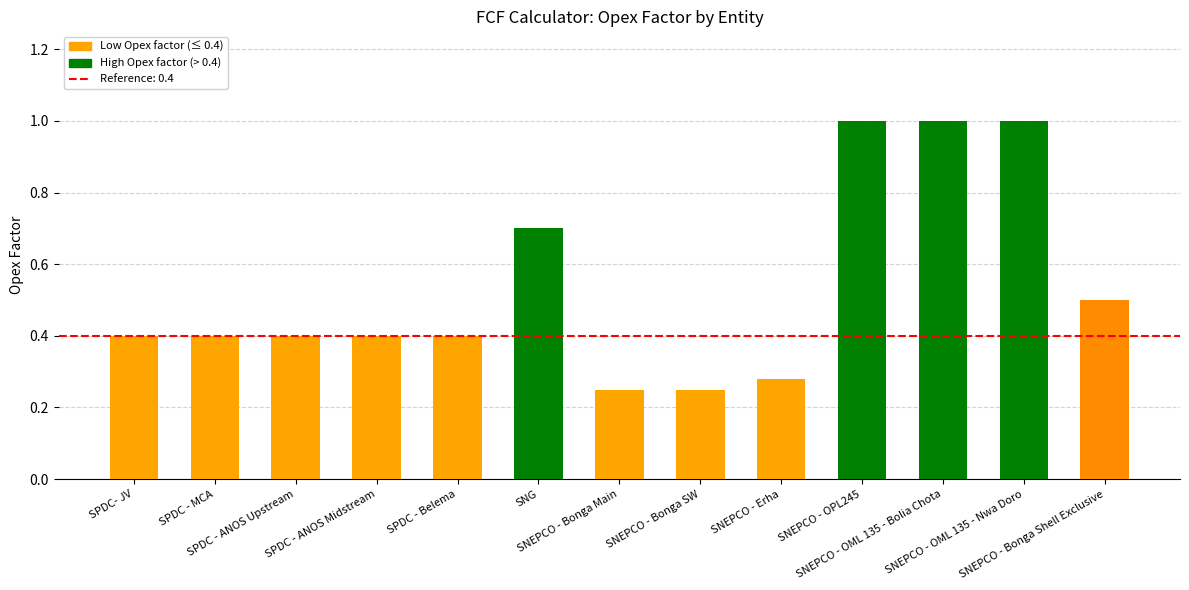

What is the maximum value shown in the chart?

1.0